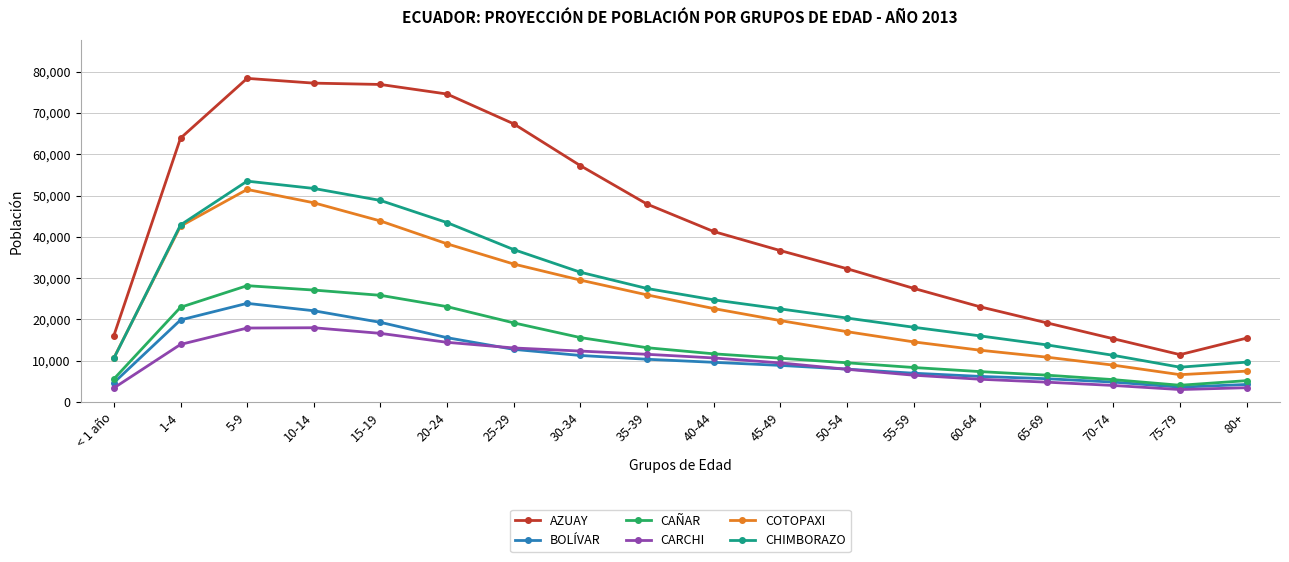

In AZUAY, how many points are lower than both neighbors (excluding endpoints)?

1